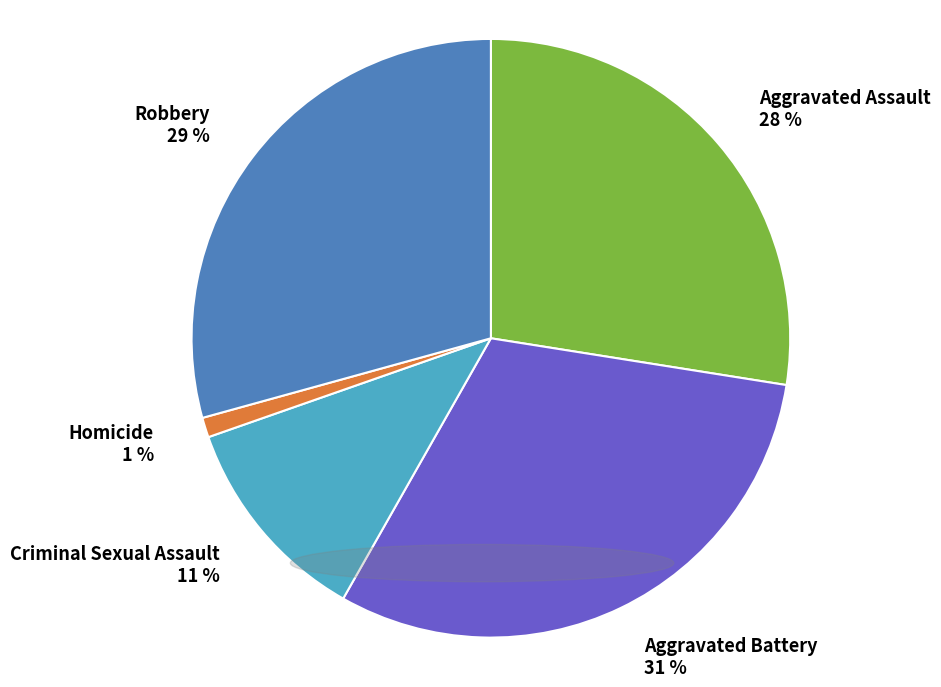

Which category has the biggest portion of the pie?

Aggravated Battery